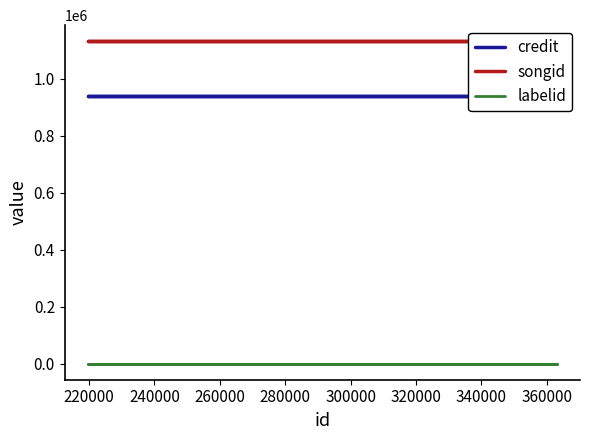

What value does the credit series have at 240000?

938660